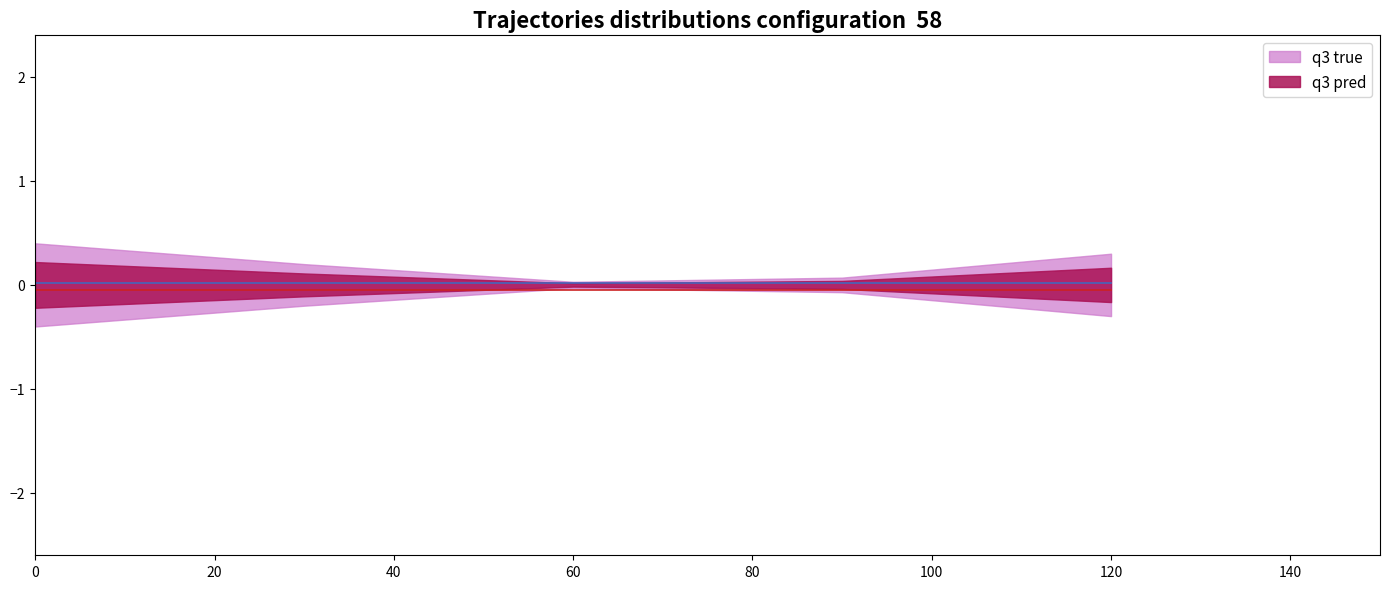

What is the minimum value shown in the chart?

-0.1